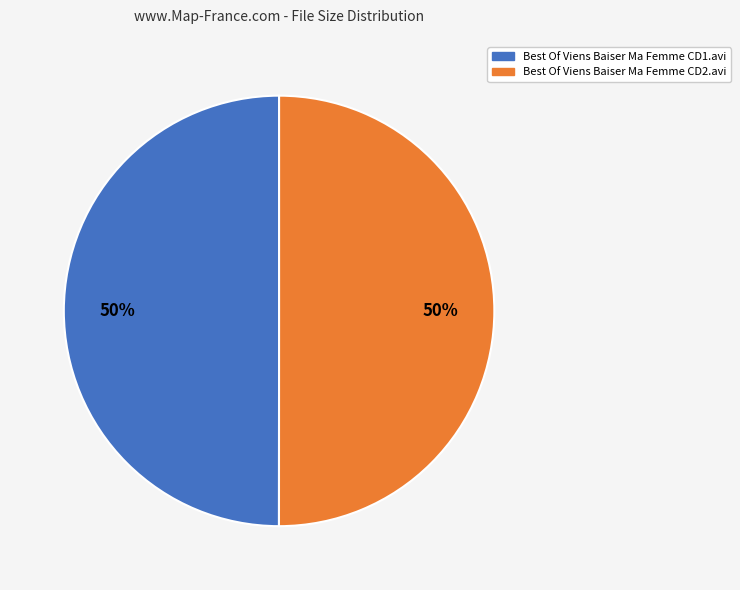

True or false: Best Of Viens Baiser Ma Femme CD2.avi accounts for 40% of the total.

False